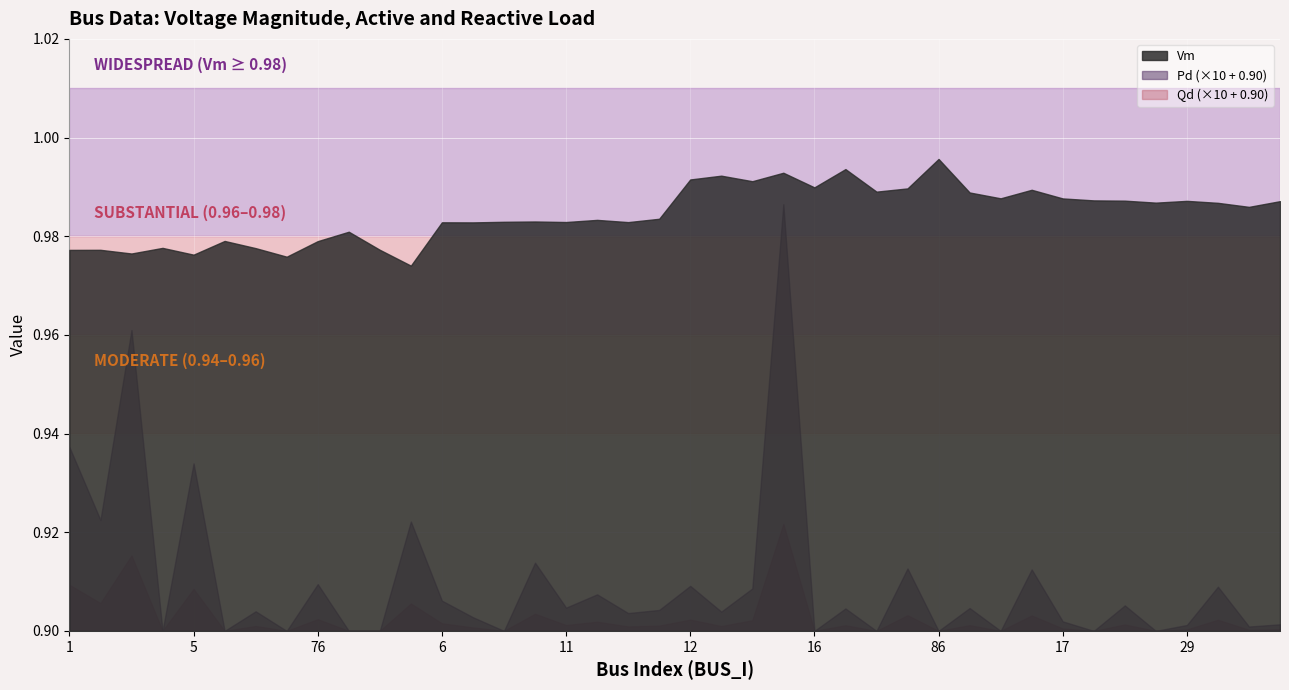

What is the sum of all Vm values?

39.4